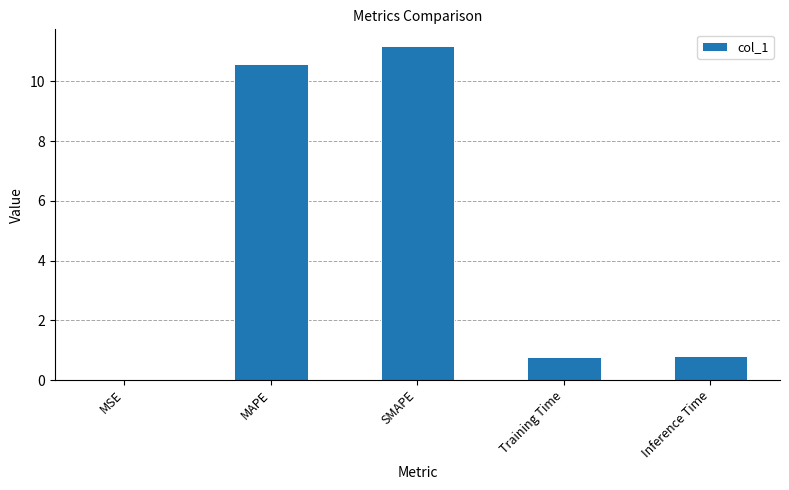

What is the sum of the values at MAPE and Training Time?

11.4